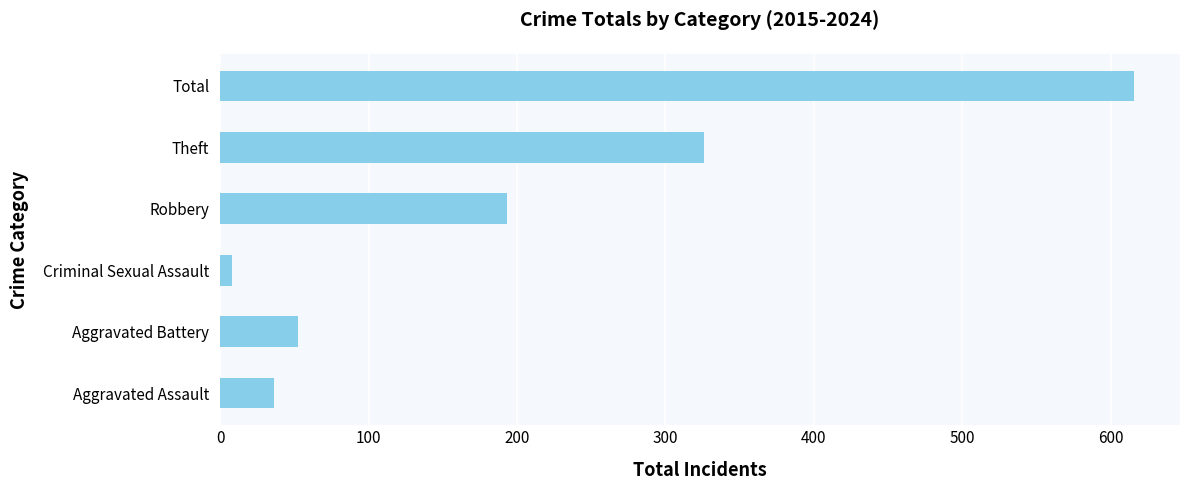

What is the average value?

205